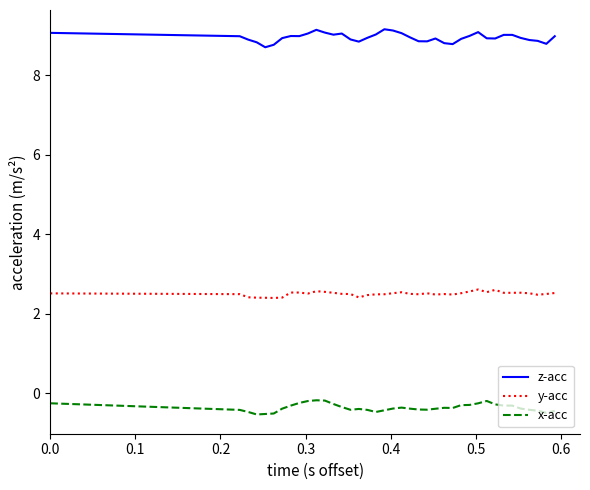

Which series has the largest total across all categories?

z-acc